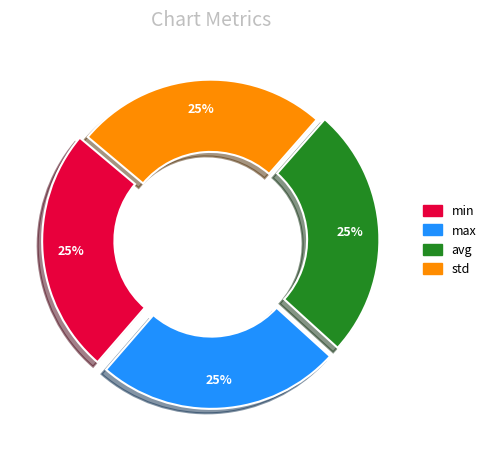

To the nearest percent, what is the combined percentage of std and min?

50%